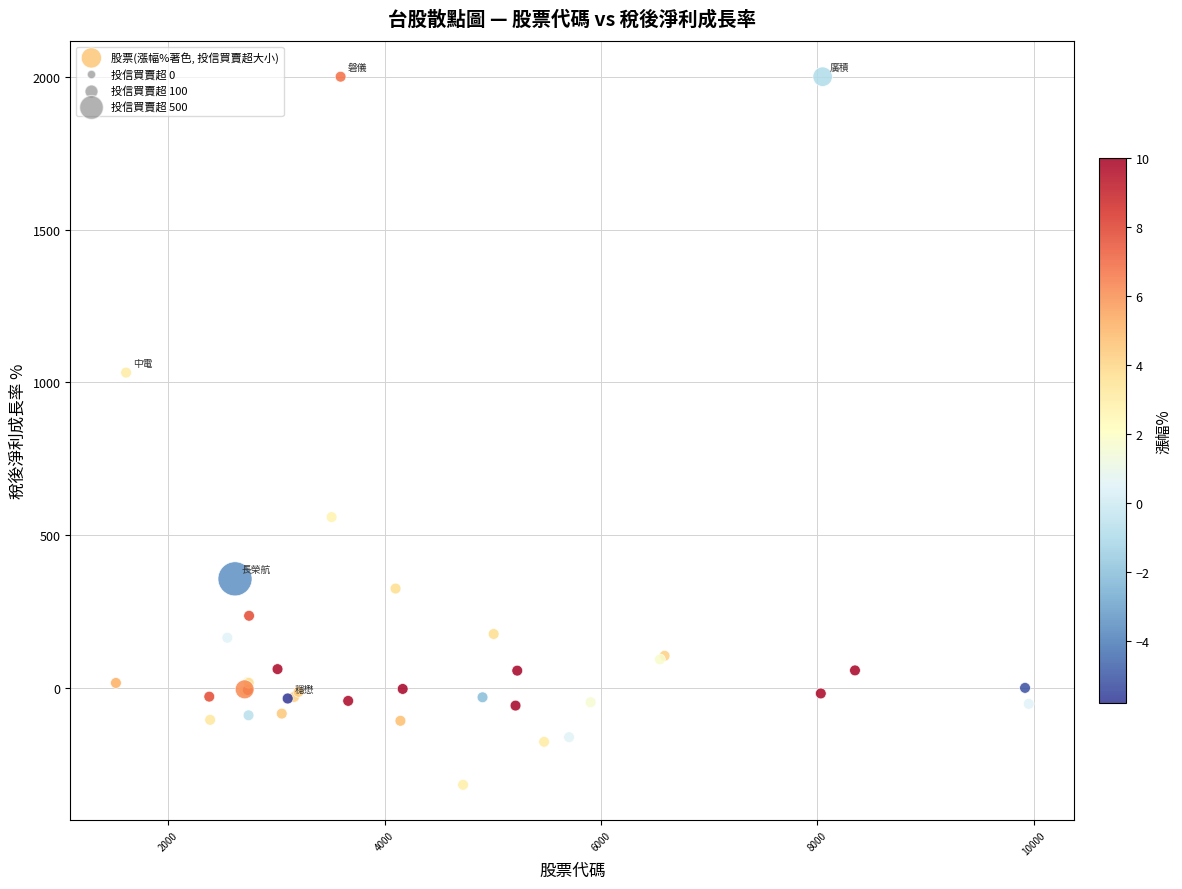

What Y value in the scatter plot is closest to 841?

1031.9